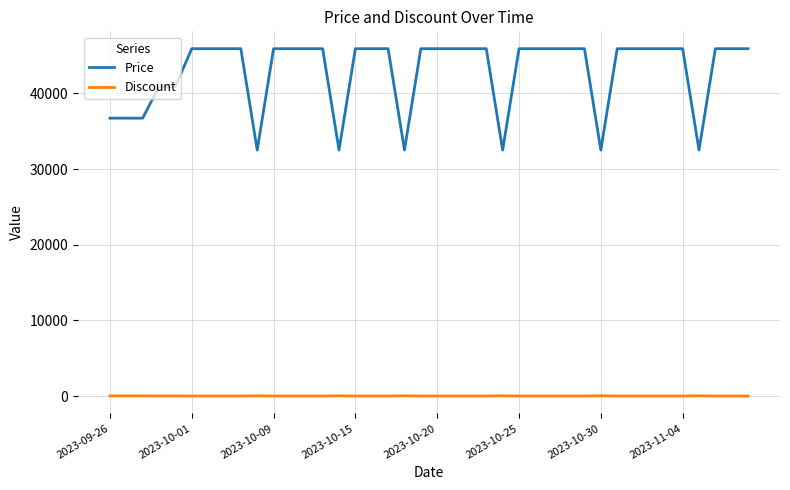

What is the greatest value displayed?

45900